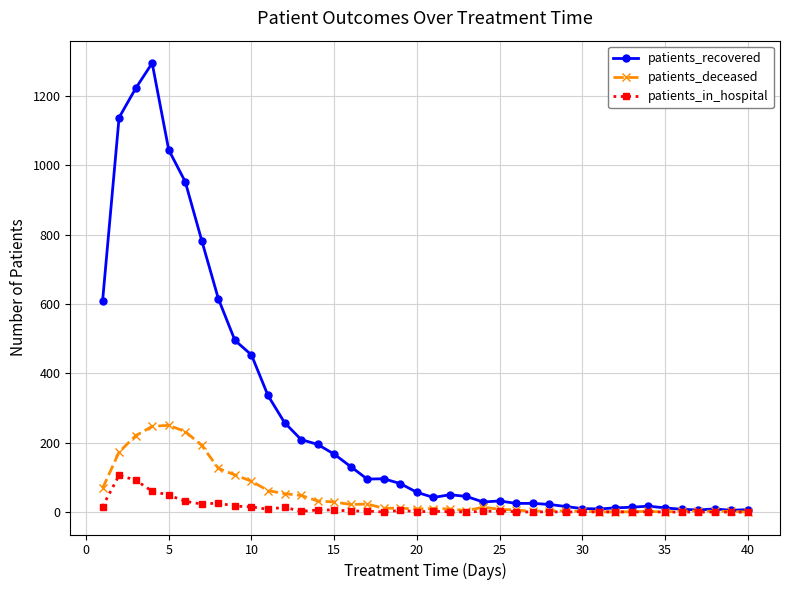

True or false: patients_in_hospital has more than 1 points higher than both neighbors.

True